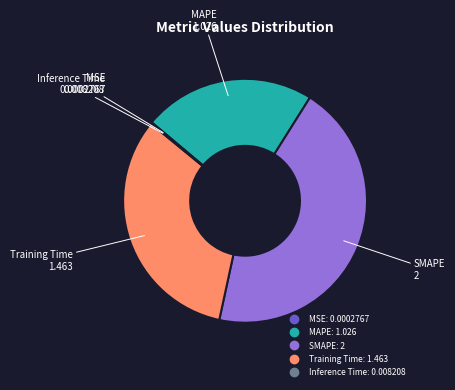

Do SMAPE and Training Time together represent more than half of the pie?

Yes